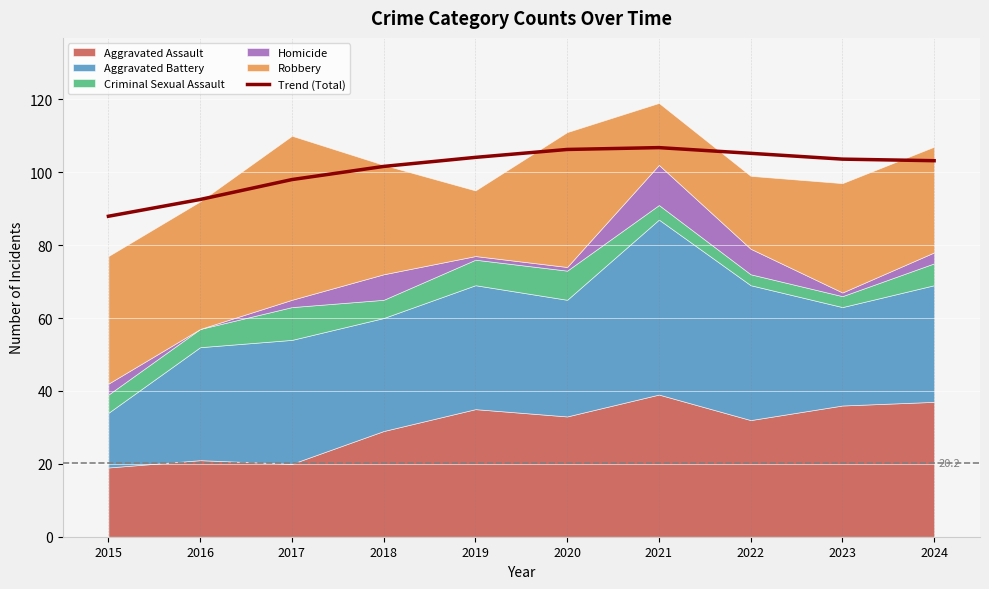

How many values exceed 103?

6